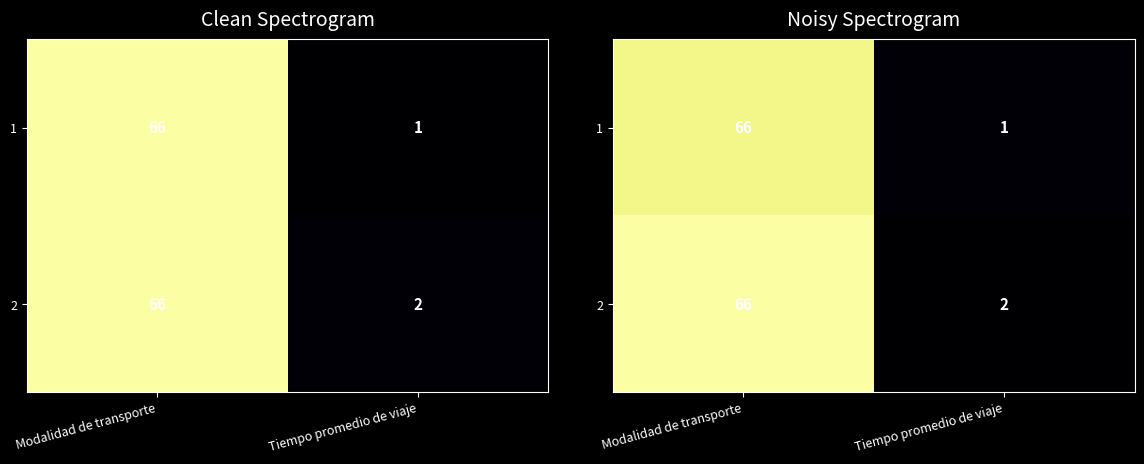

Which series has the largest range (max minus min)?

2